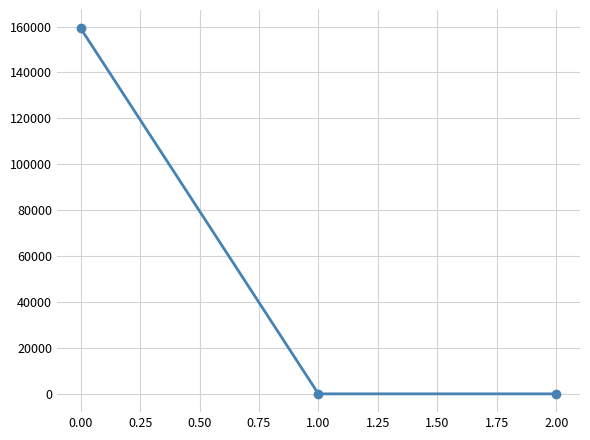

The chart shows a value of 159230.5 at 0.00. True or false?

True